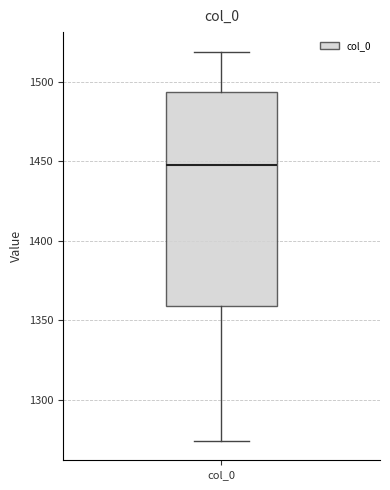

Read this box plot against the y-axis: the position of the median line, the range covered by the box, and the ends of both whiskers. The values are not printed on the chart, so give them approximately, as read against the axis.

median 1450, box 1360 to 1495, whiskers 1275 to 1520